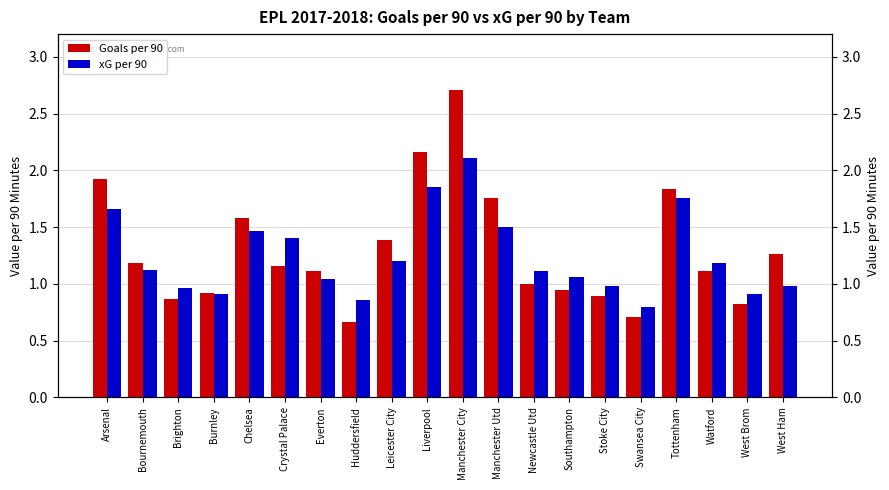

True or false: Goals per 90 has a value of 1.4 at Leicester City.

True